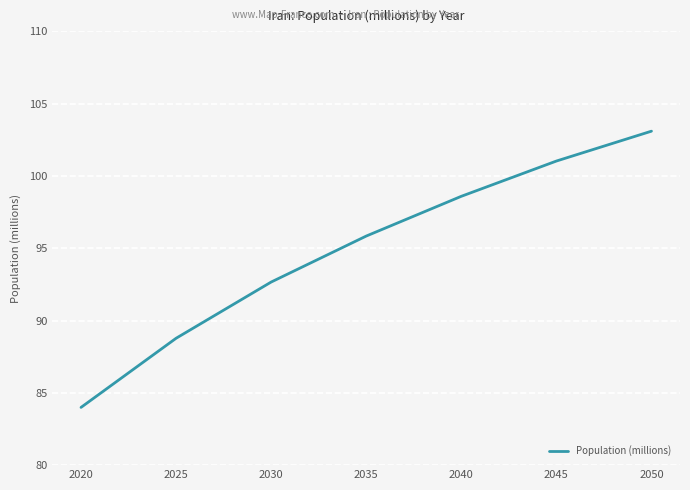

Where is the data nearest to the value 93?

2030